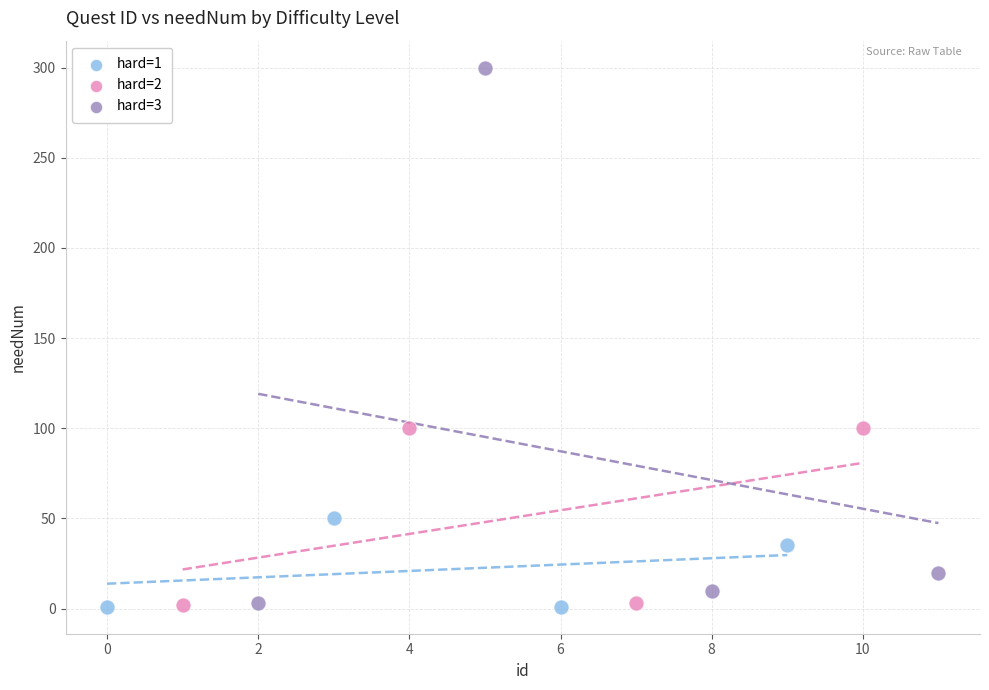

Which series has the largest Y range (max minus min)?

hard=3